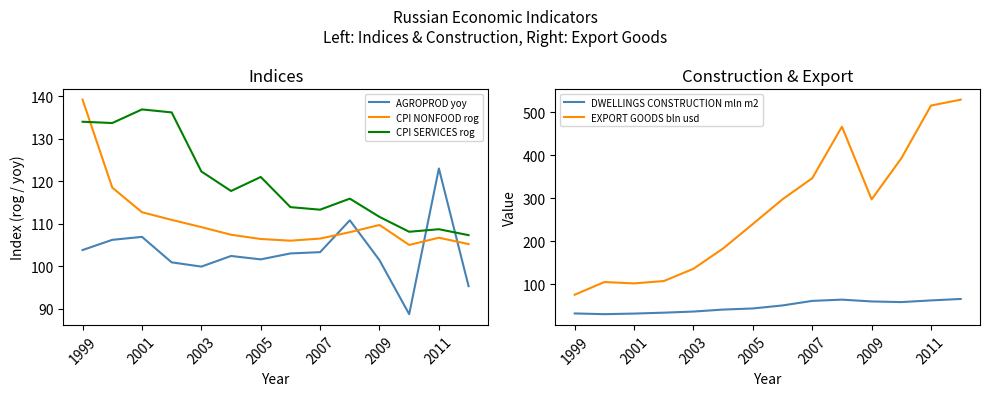

True or false: DWELLINGS CONSTRUCTION mln m2 and EXPORT GOODS bln usd cross at least once.

False